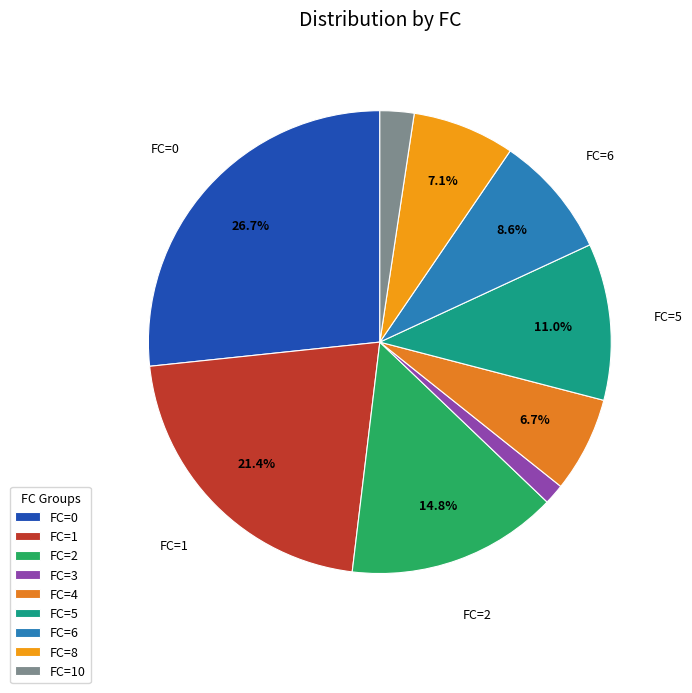

To the nearest percent, what is the average slice percentage?

11%